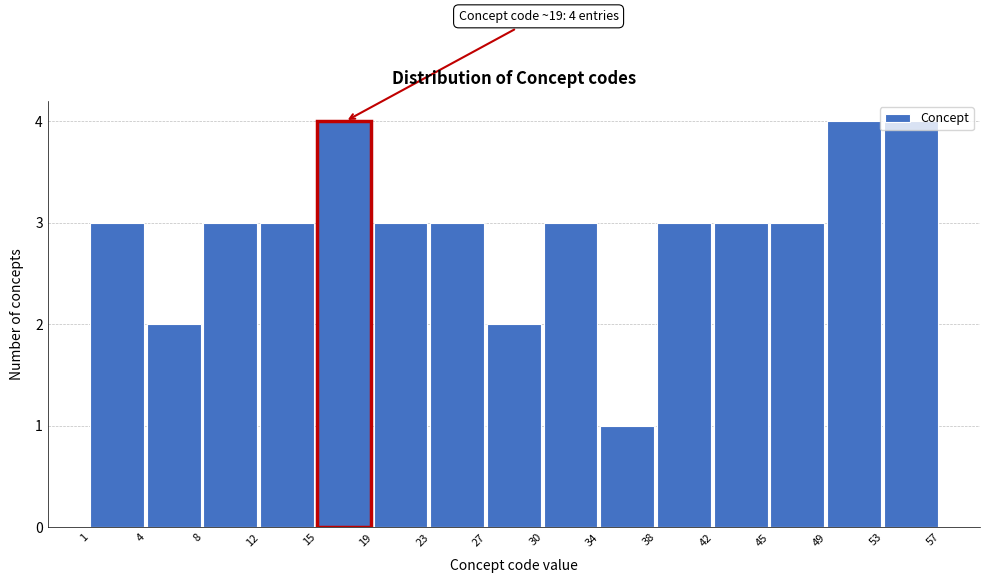

Between 49 and 8, which is larger?

49